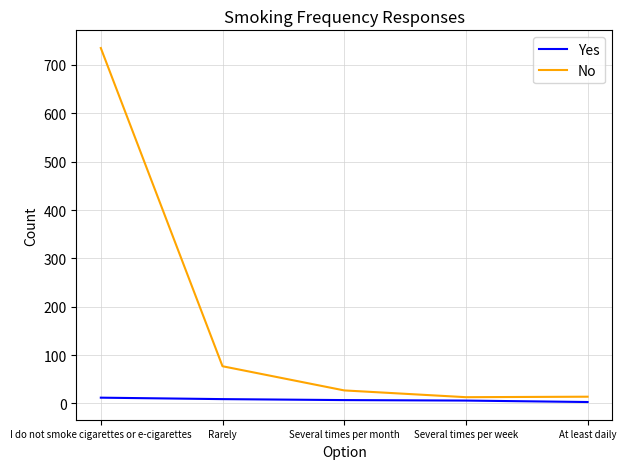

At which category does the chart reach its peak across all series?

I do not smoke cigarettes or e-cigarettes